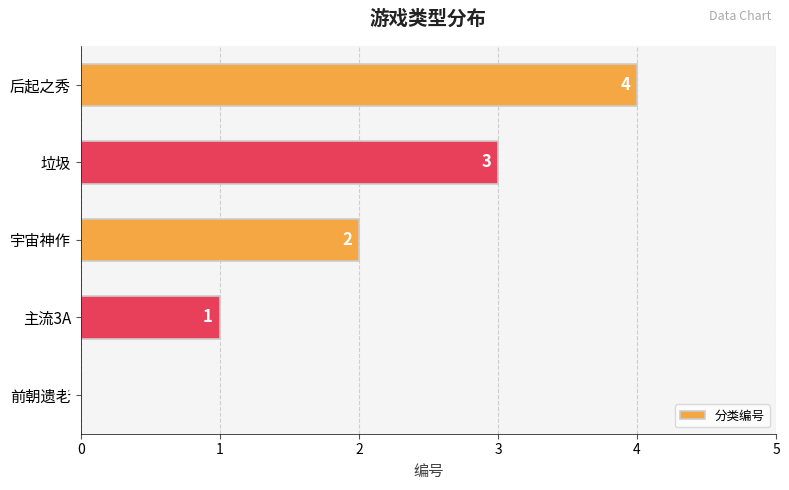

What is the change in value from 主流3A to 后起之秀?

+3